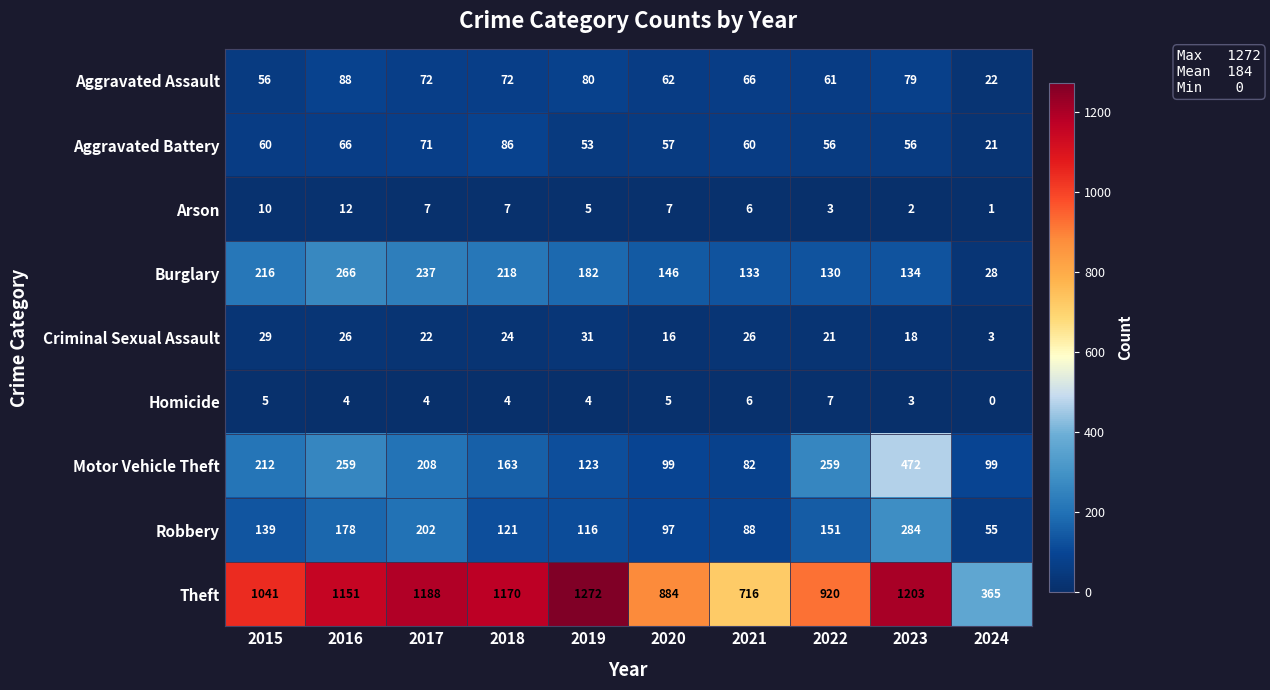

How many data points in Robbery are less than 139?

5